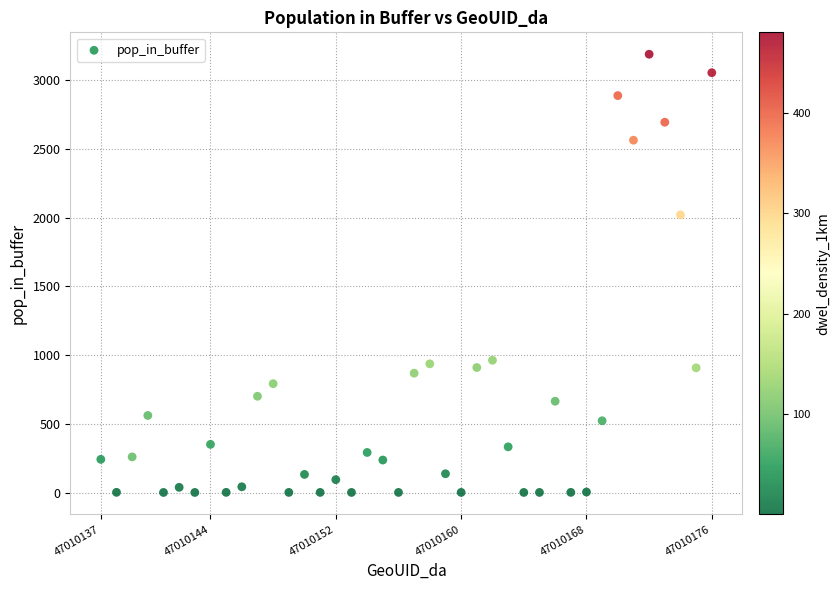

What Y value in the scatter plot is closest to 1594?

2019.6